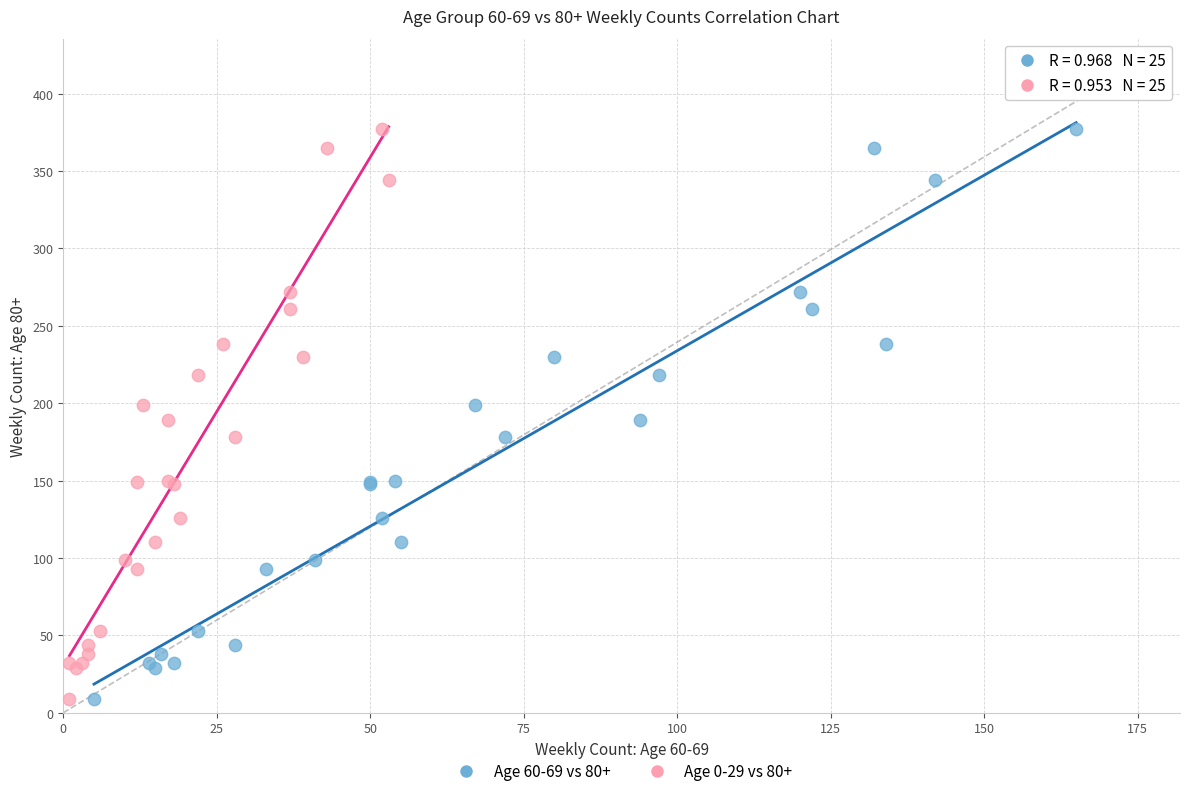

What are all the series names shown in the legend?

Age 60-69 vs 80+, Age 0-29 vs 80+